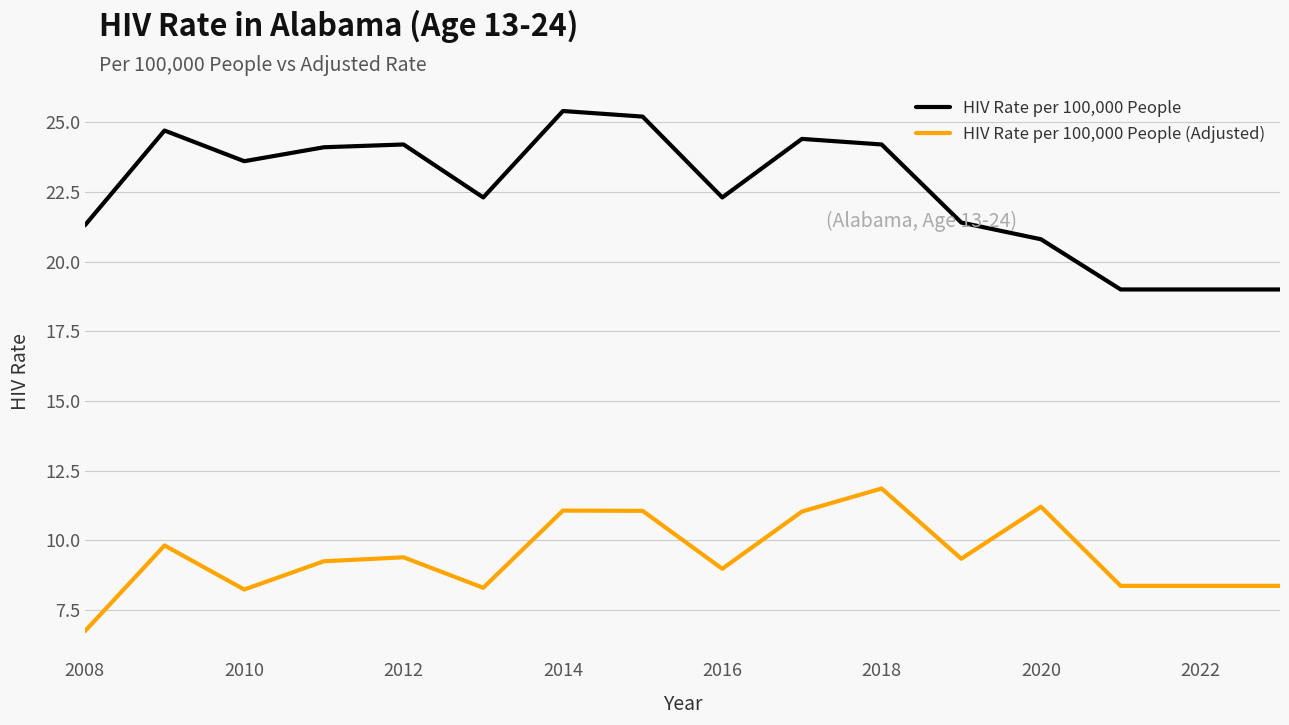

List the series in order of their peak value, highest first.

HIV Rate per 100,000 People, HIV Rate per 100,000 People (Adjusted)